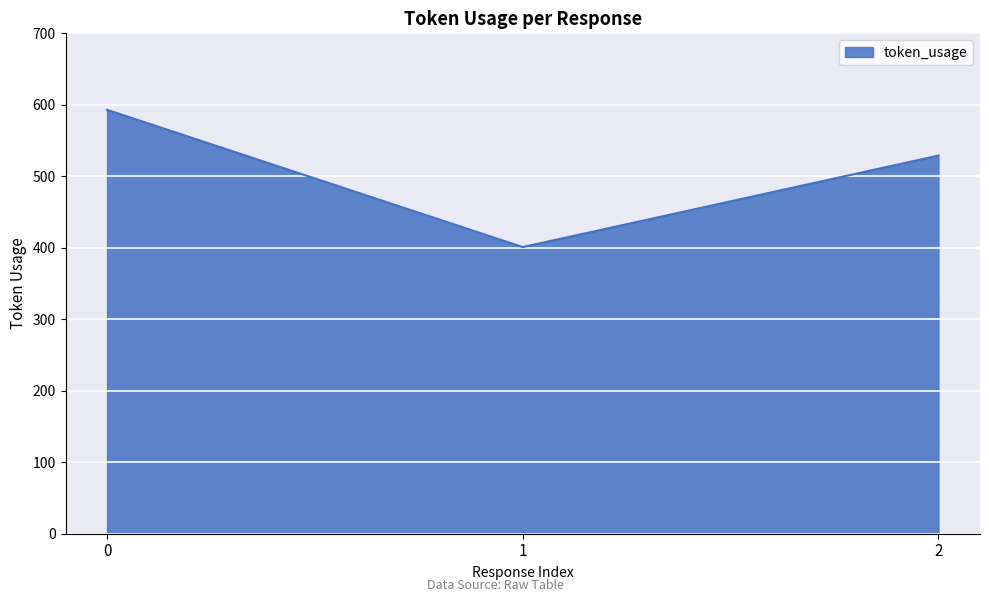

What is the average value?

508